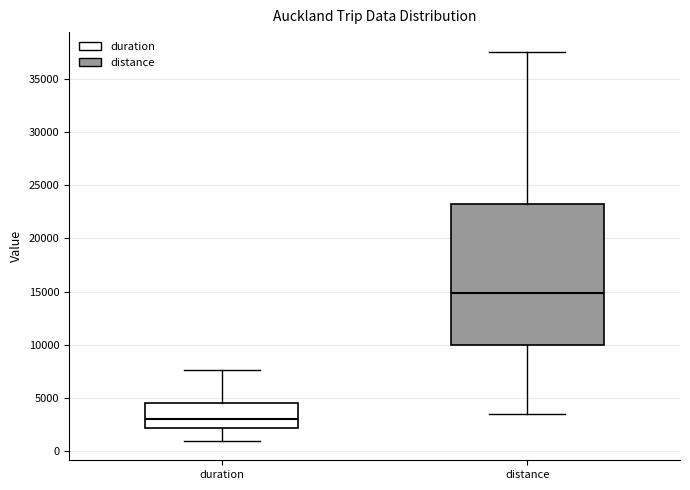

Where does the lower whisker of the box for distance end on the y-axis? The values are not printed on the chart, so give them approximately, as read against the axis.

3500